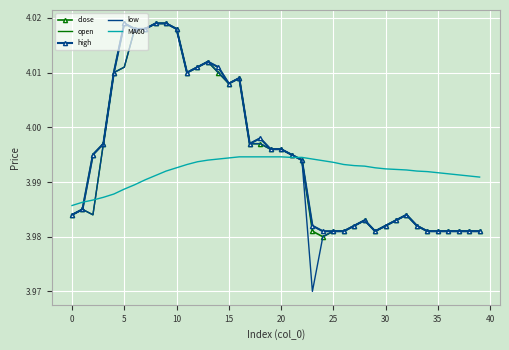

At how many categories does at least one series exceed 3?

40